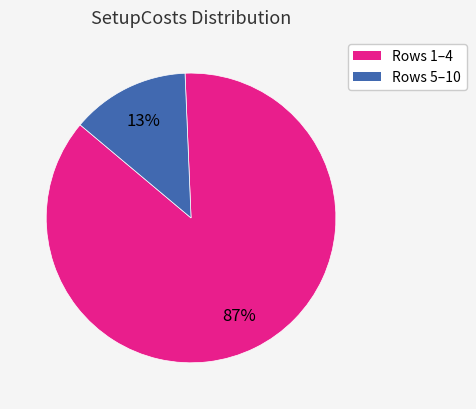

Count the number of slices in the pie.

2